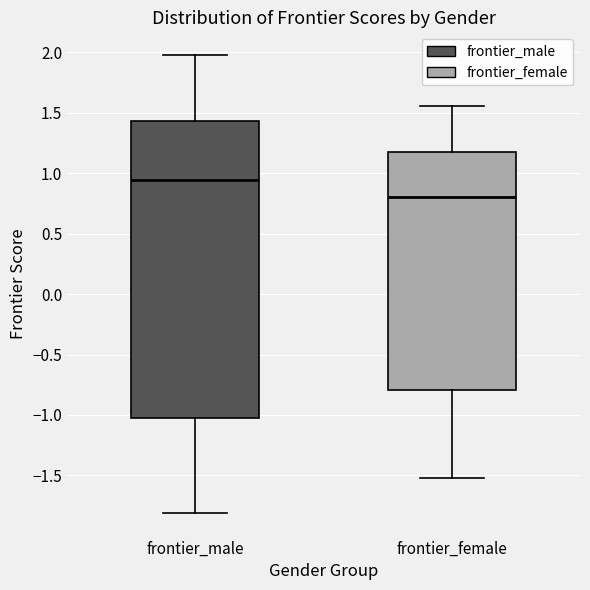

Reading left to right, read every box against the y-axis: the position of its median line, the range the box covers, and the ends of its whiskers. The values are not printed on the chart, so give them approximately, as read against the axis.

frontier_male: median 0.95, box -1.05 to 1.45, whiskers -1.80 to 2.00
frontier_female: median 0.80, box -0.80 to 1.15, whiskers -1.55 to 1.55